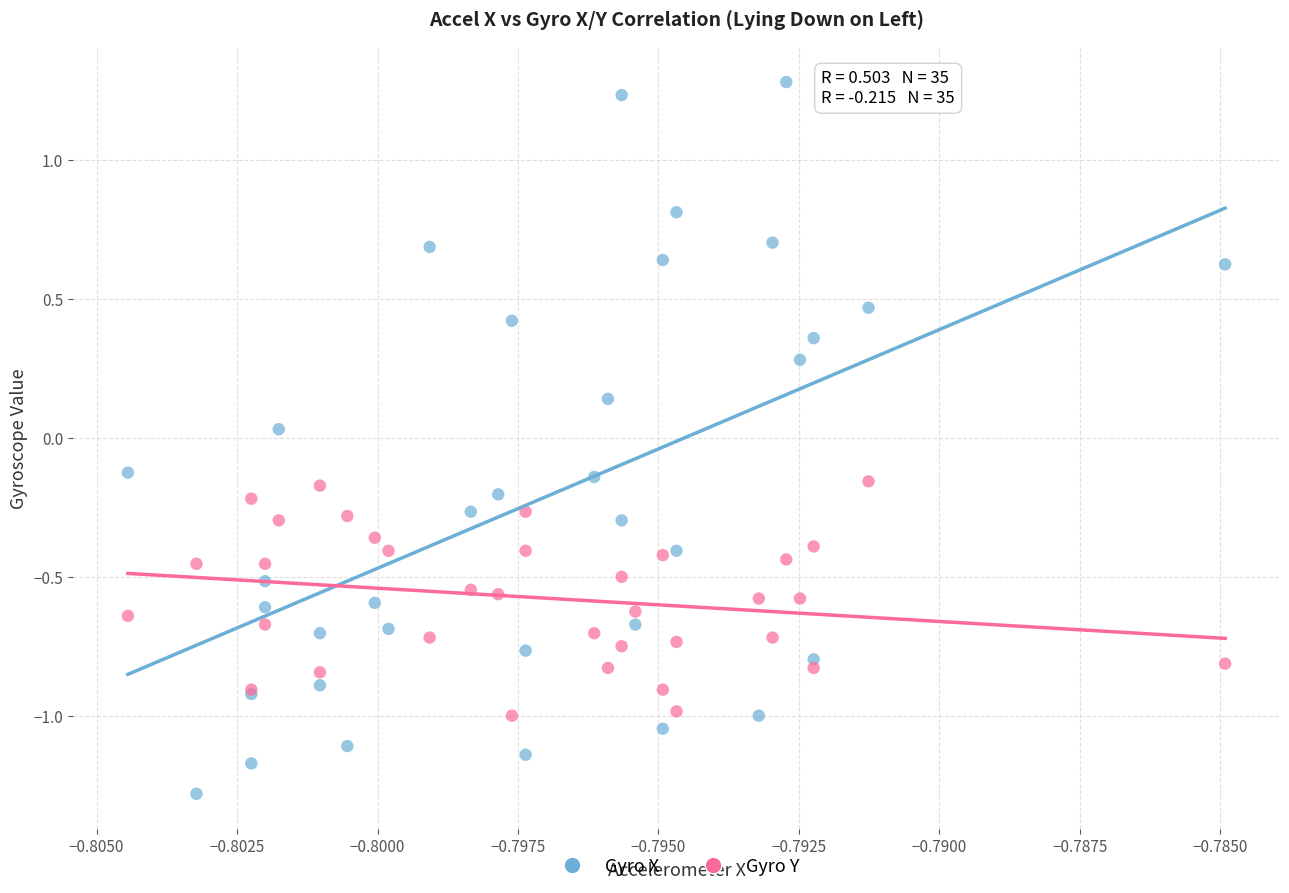

What are all the series names shown in the legend?

Gyro X, Gyro Y